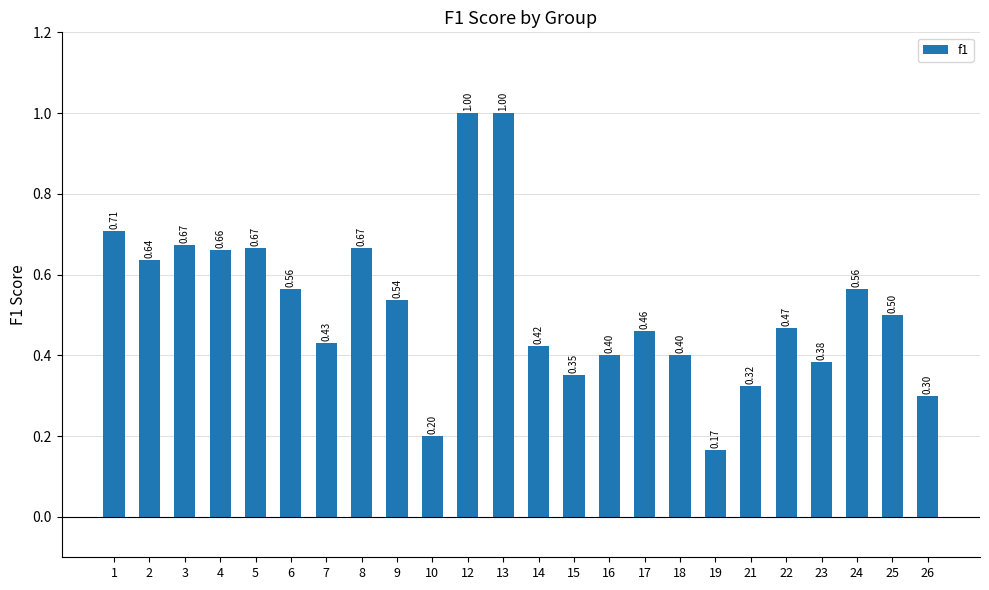

Between 21 and 16, which is larger?

16